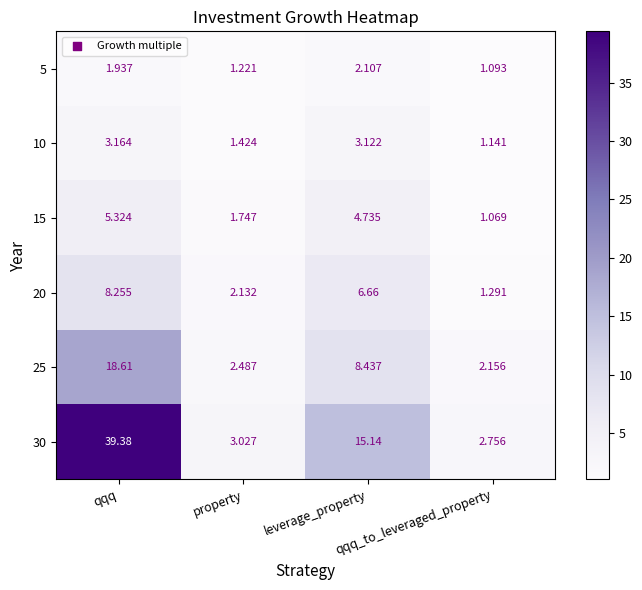

Reading left to right, extract all data points from this chart.

5: qqq=1.9	property=1.2	leverage_property=2.1	qqq_to_leveraged_property=1.1
10: qqq=3.2	property=1.4	leverage_property=3.1	qqq_to_leveraged_property=1.1
15: qqq=5.3	property=1.7	leverage_property=4.7	qqq_to_leveraged_property=1.1
20: qqq=8.3	property=2.1	leverage_property=6.7	qqq_to_leveraged_property=1.3
25: qqq=18.6	property=2.5	leverage_property=8.4	qqq_to_leveraged_property=2.2
30: qqq=39.4	property=3.0	leverage_property=15.1	qqq_to_leveraged_property=2.8